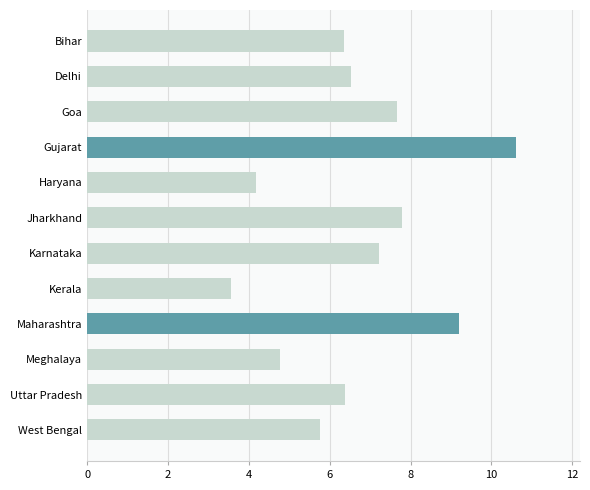

What is the average value?

6.7